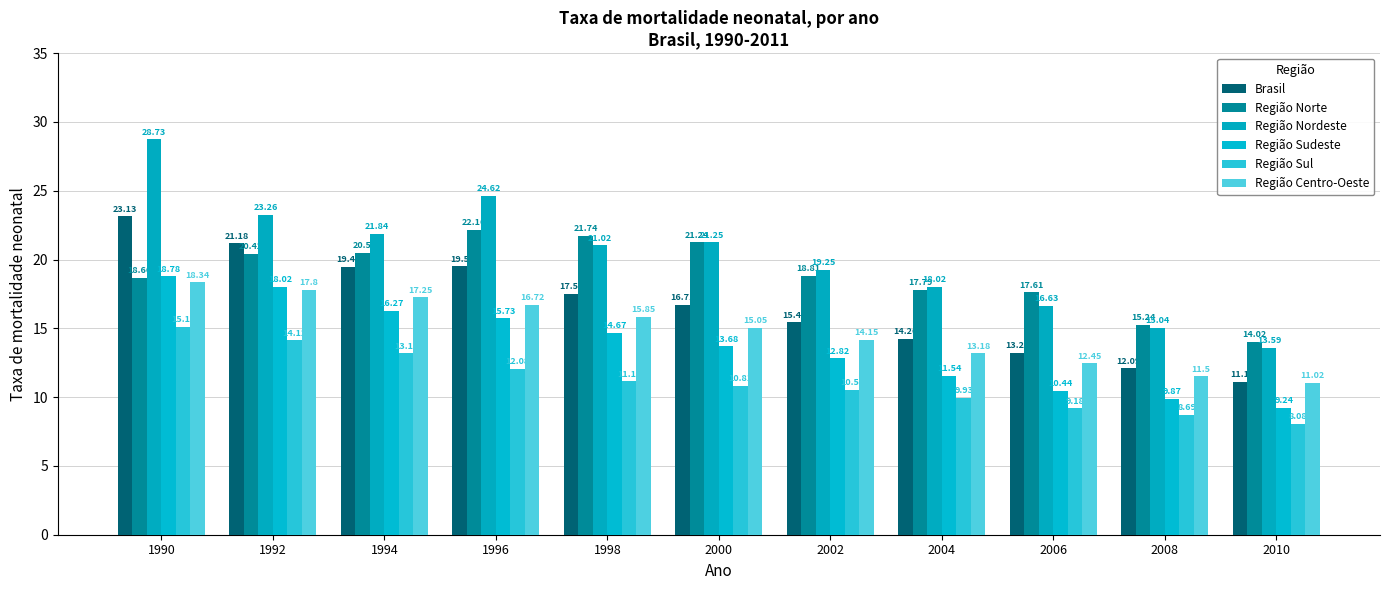

What is the smallest value displayed?

8.1